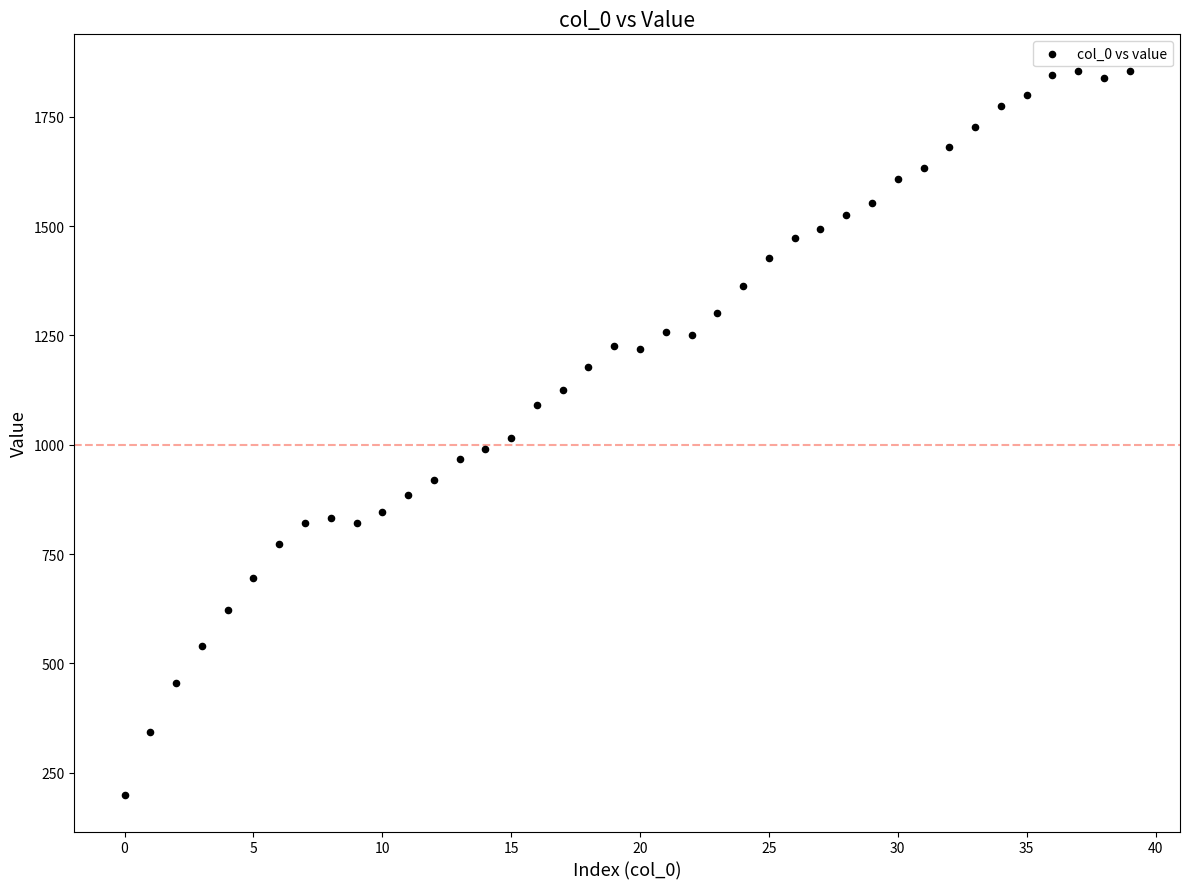

What is the range of Y values (max minus min)?

1658